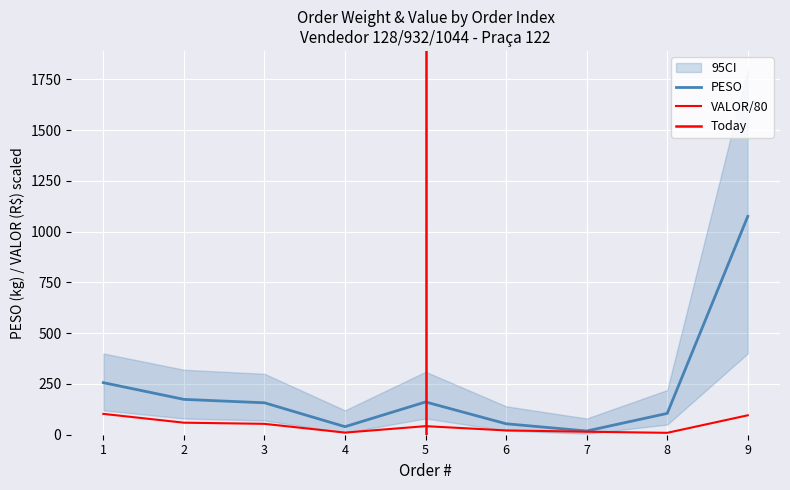

Reading right to left, what are all the values shown in this chart?

PESO: 9=1075.2	8=105.0	7=18.3	6=54.0	5=161.3	4=39.6	3=157.2	2=174.0	1=256.4
VALOR: 9=95.6	8=9.3	7=14.8	6=21.1	5=42.2	4=10.5	3=53.6	2=59.3	1=102.6